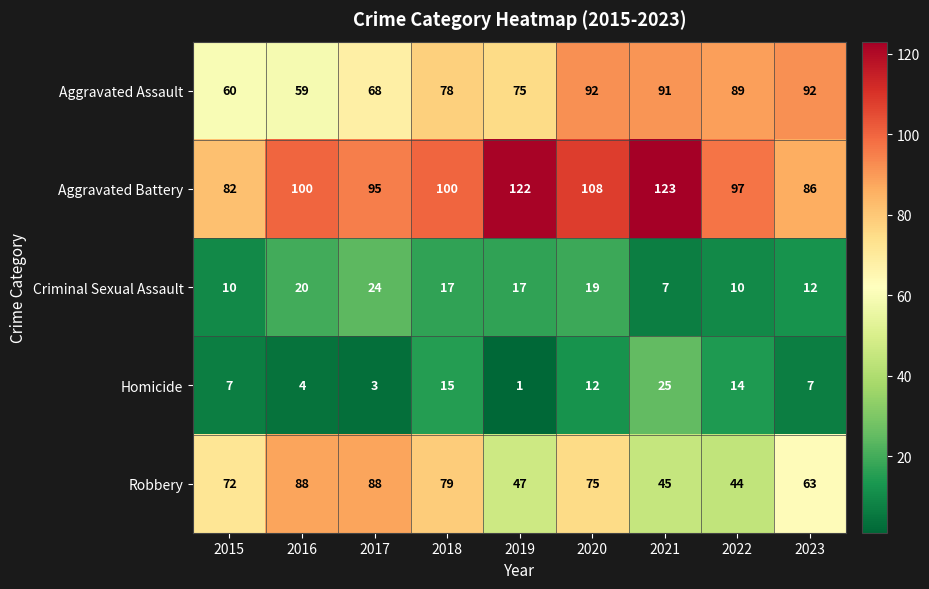

What is the average value of the Aggravated Battery series?

101